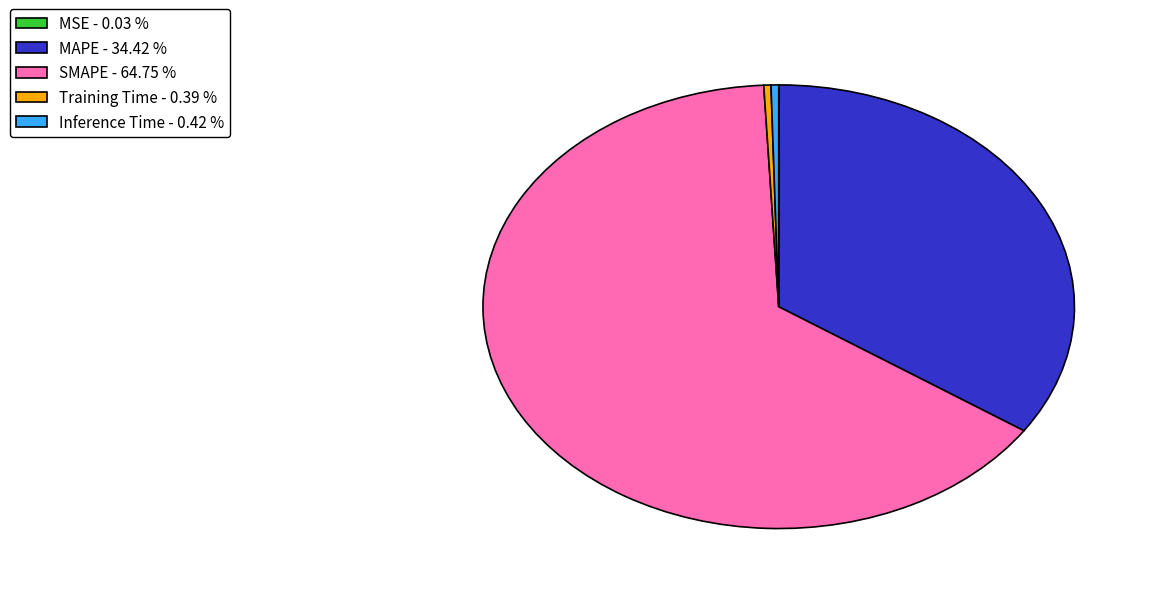

Is SMAPE - 64.75 % the majority of the pie?

Yes